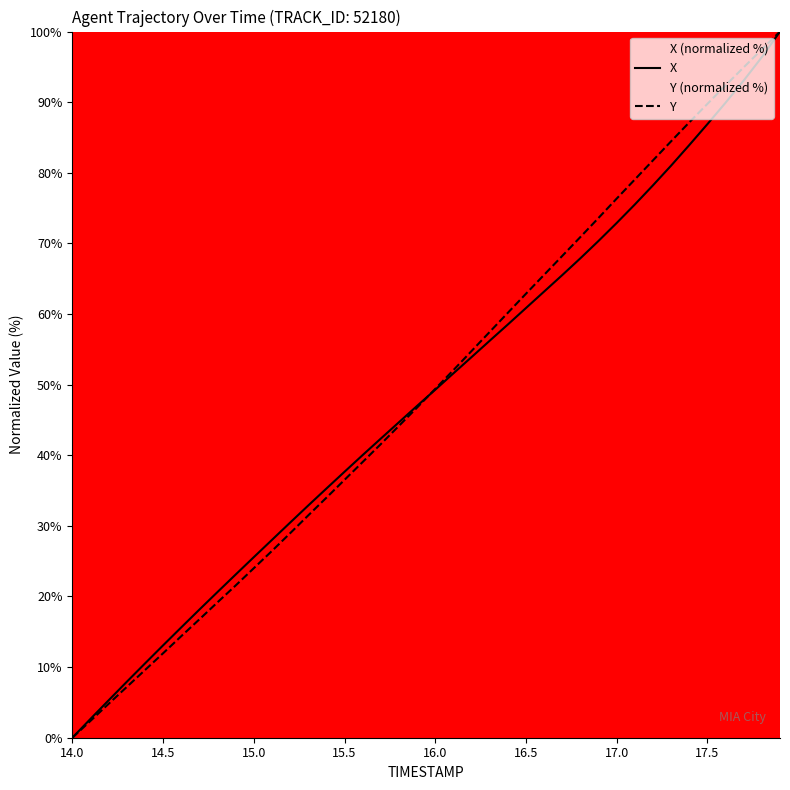

What is the value of the X point at the 6th from the left?

13.1